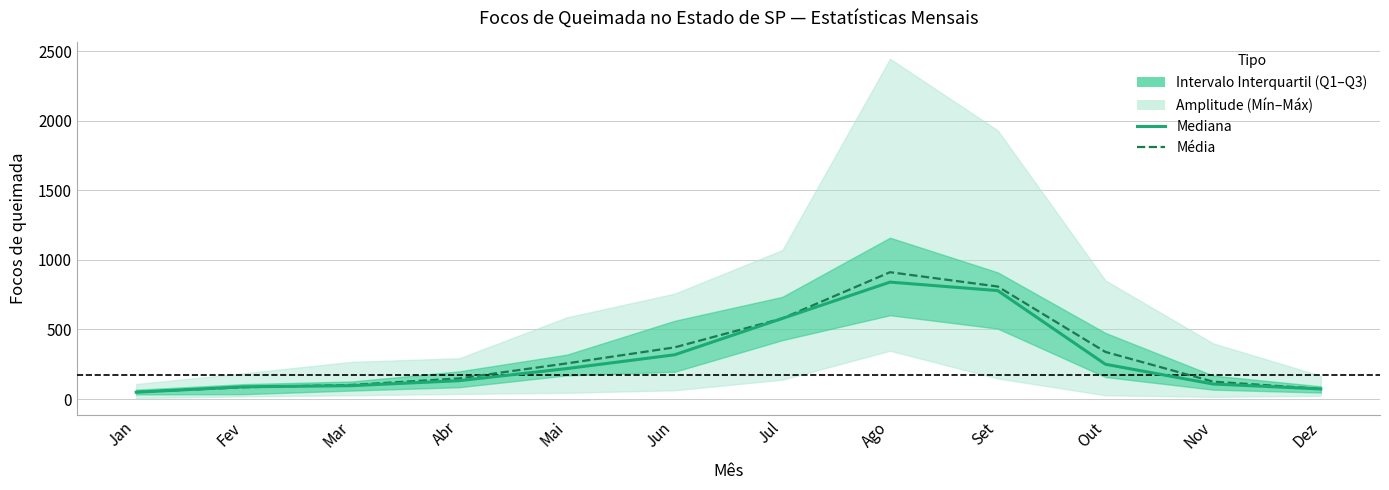

Reading left to right, transcribe all the data shown in this chart.

Mediana: Jan=49.0	Fev=88.0	Mar=96.0	Abr=132.0	Mai=219.0	Jun=318.0	Jul=579.0	Ago=840.0	Set=779.0	Out=250.0	Nov=108.0	Dez=72.5
Média: Jan=50.5	Fev=84.6	Mar=101.4	Abr=148.2	Mai=256.3	Jun=371.1	Jul=579.2	Ago=911.1	Set=808.4	Out=338.5	Nov=125.0	Dez=73.2